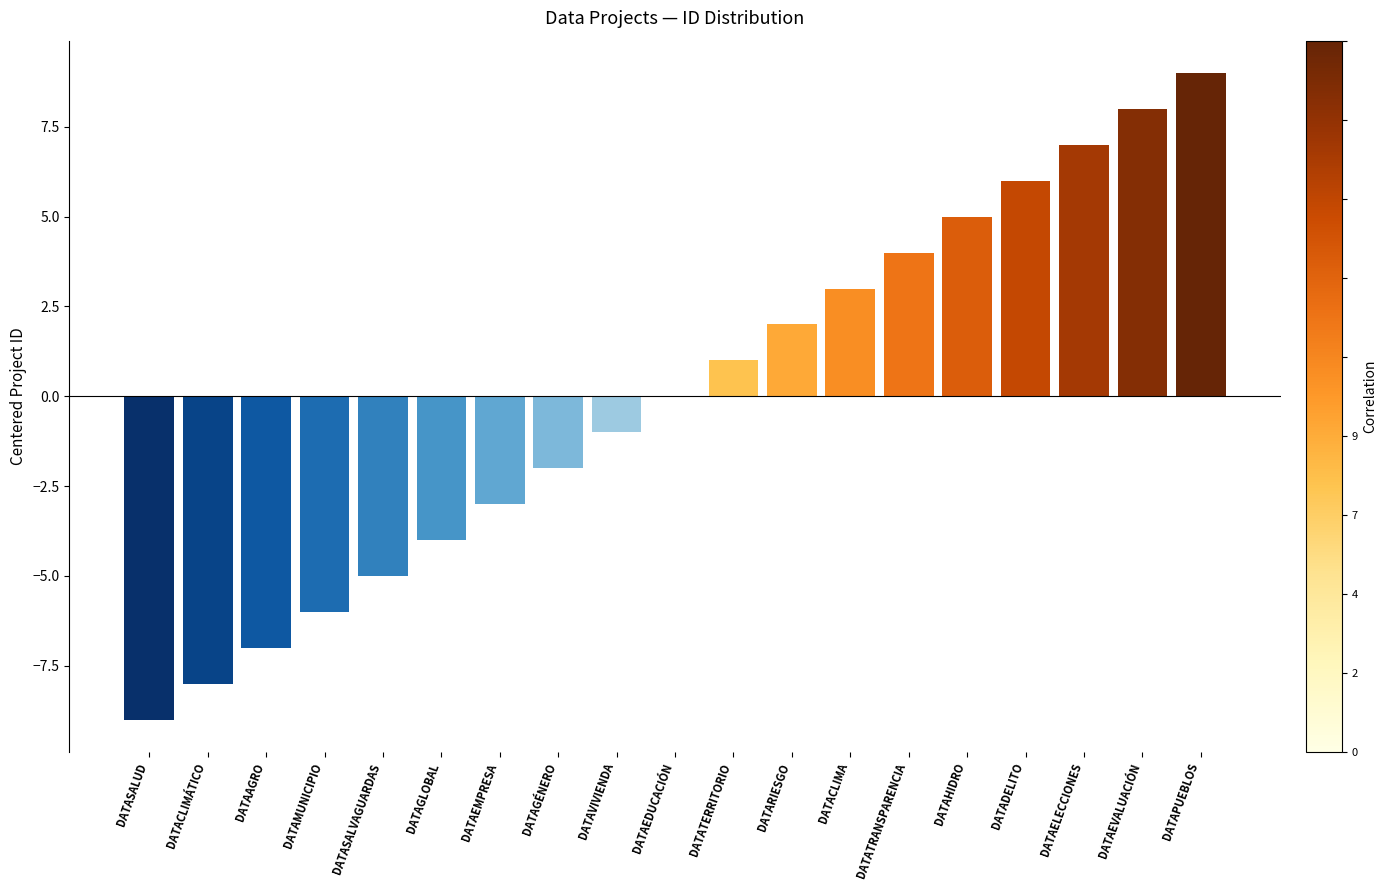

Reading left to right, extract all data points from this chart.

-9	-8	-7	-6	-5	-4	-3	-2	-1	0	1	2	3	4	5	6	7	8	9